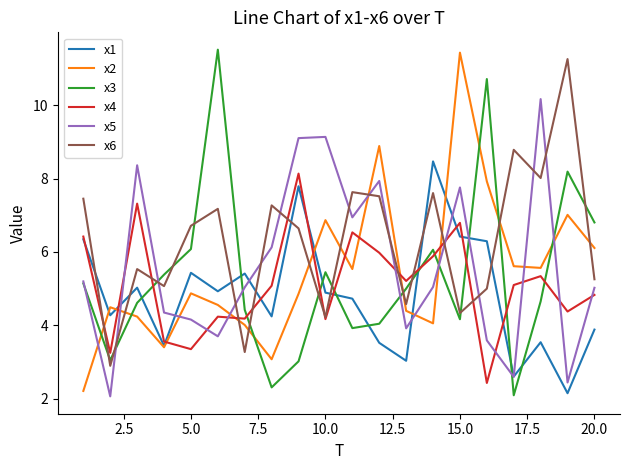

What is the lowest value of the x2 series?

2.2